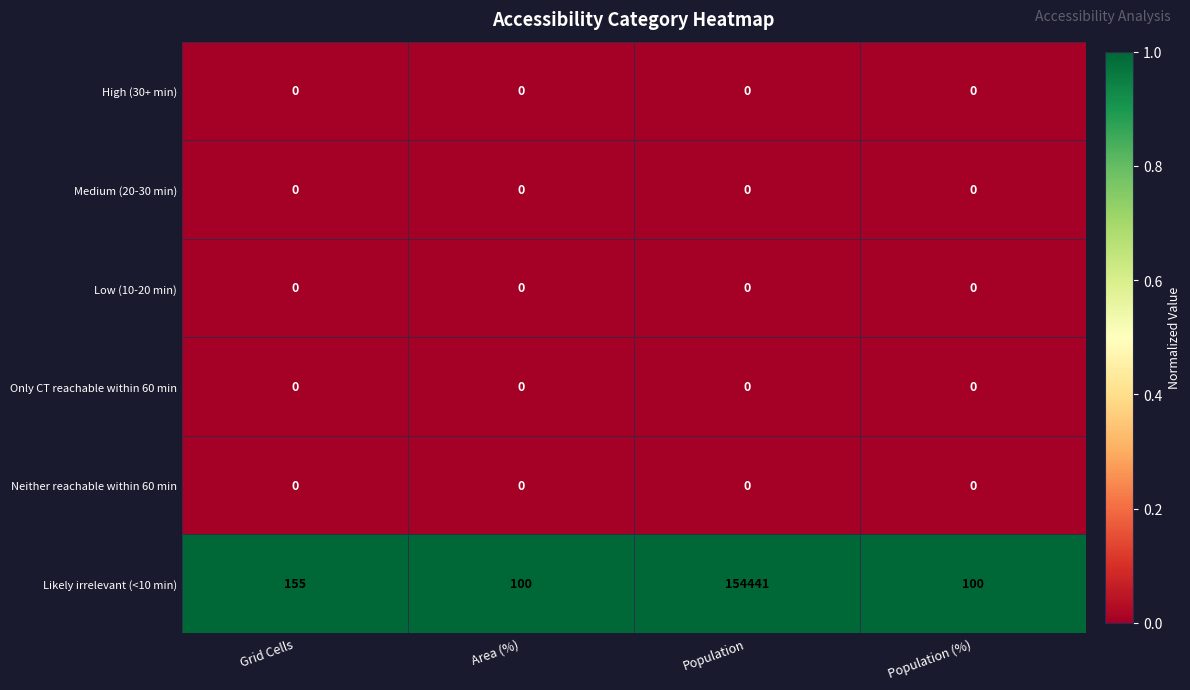

At which category is the sum across all series the highest?

Population